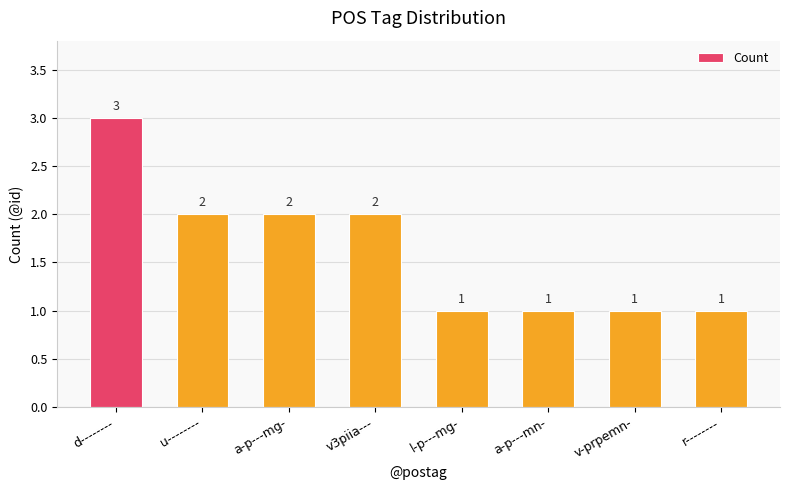

How many bars are there in total?

8